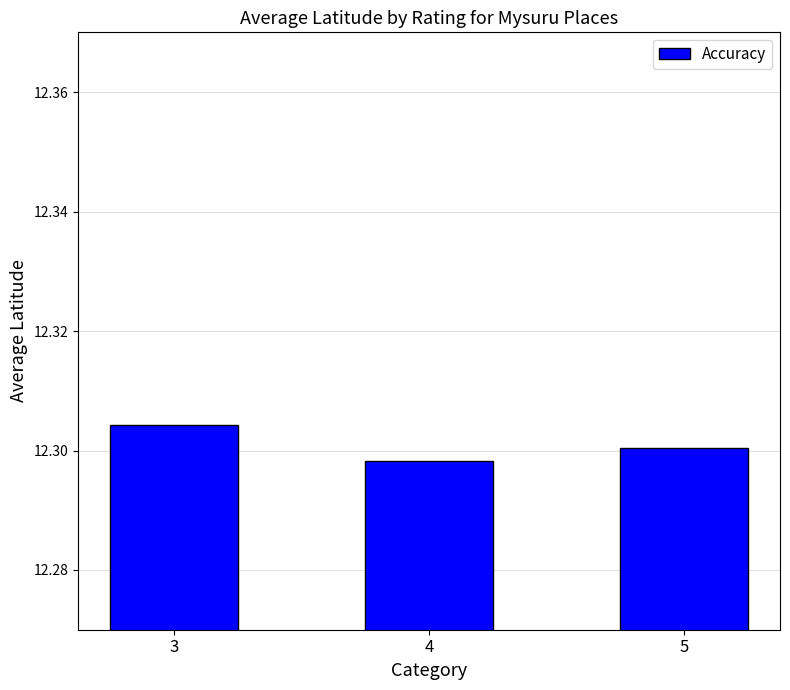

List the labels in order of value, largest first.

3, 5, 4